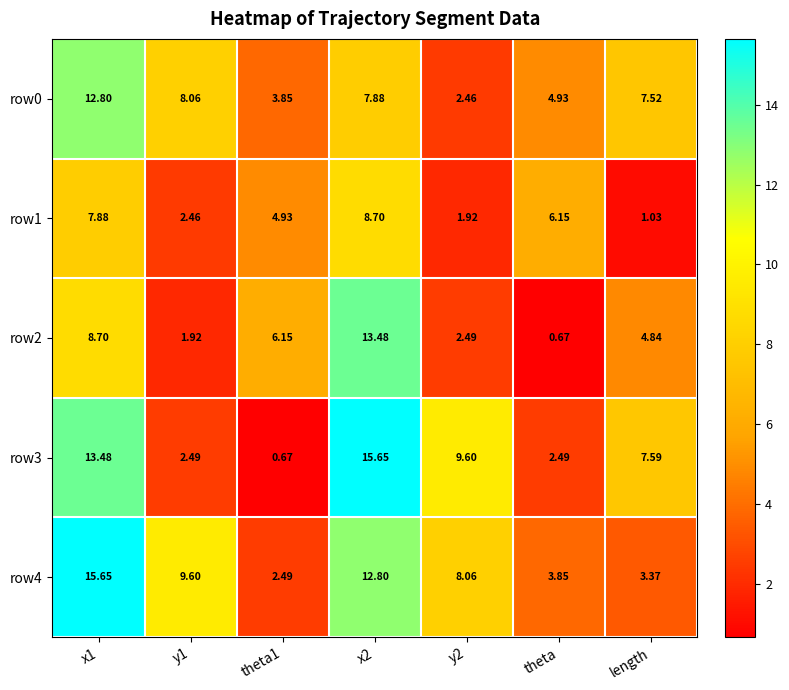

Is the value of row3 at length greater than the value of row2 at theta?

Yes